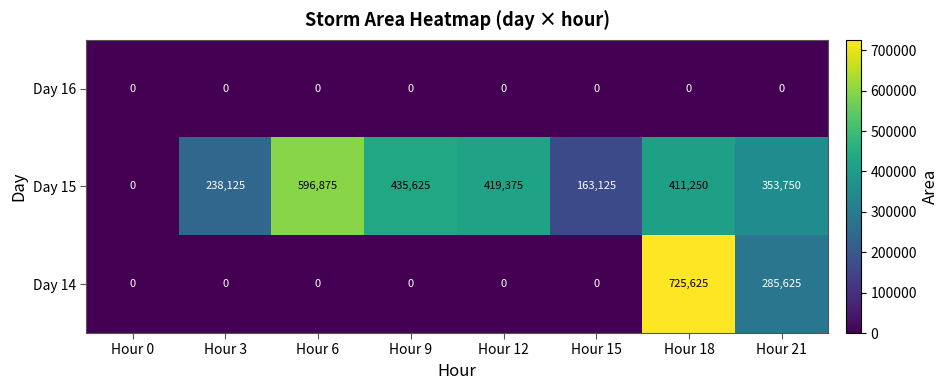

Is it true that Day 14 equals 411130 at Hour 0?

False